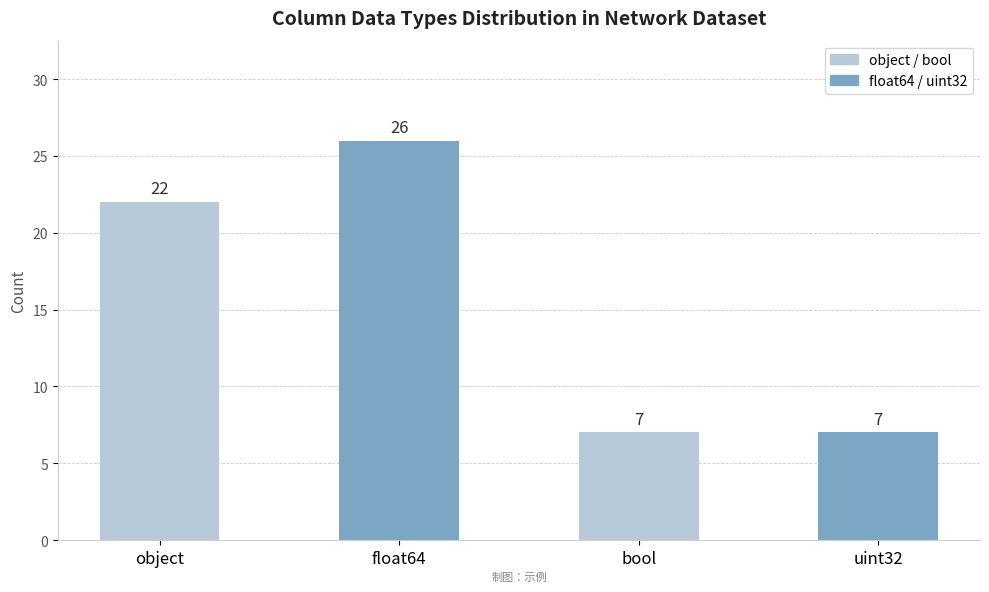

What is the smallest value displayed?

7